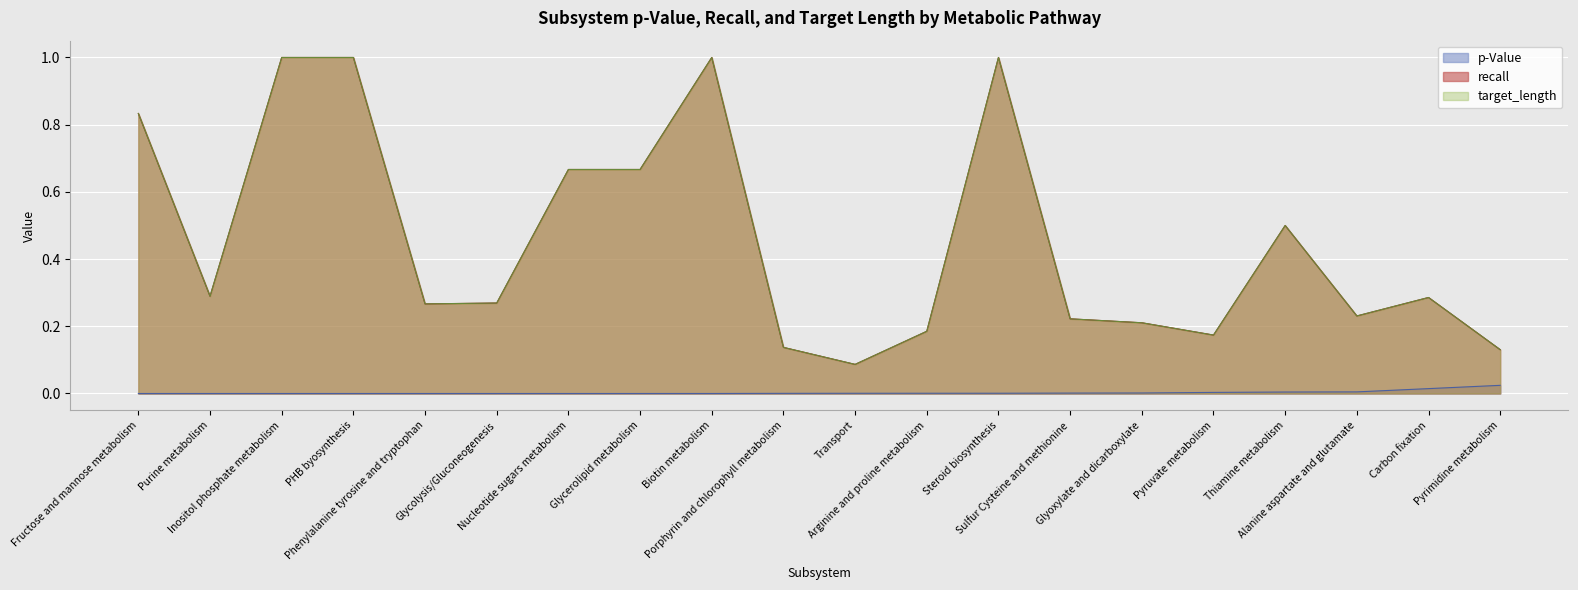

True or false: recall has a value of 1.6 at PHB byosynthesis.

False